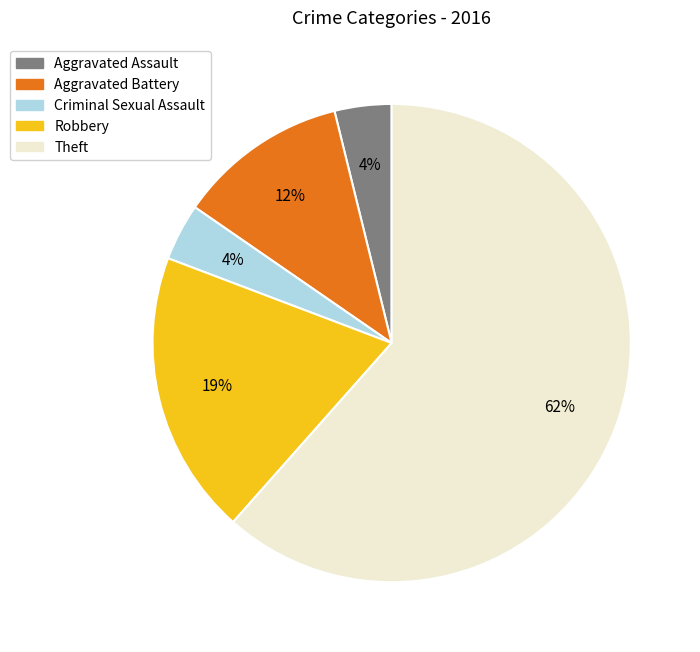

Which slice is the largest?

Theft